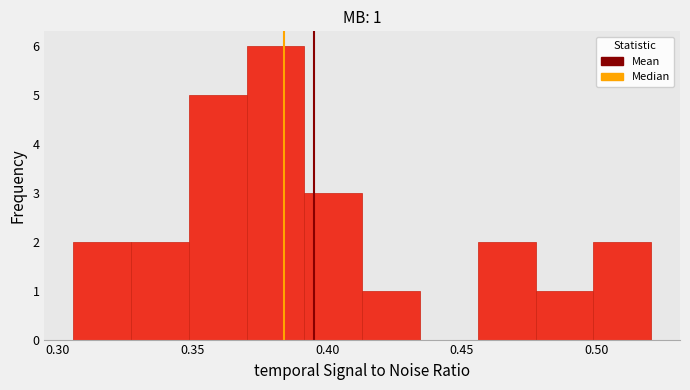

Over which range of the x-axis is the bar tallest?

0.370 to 0.390